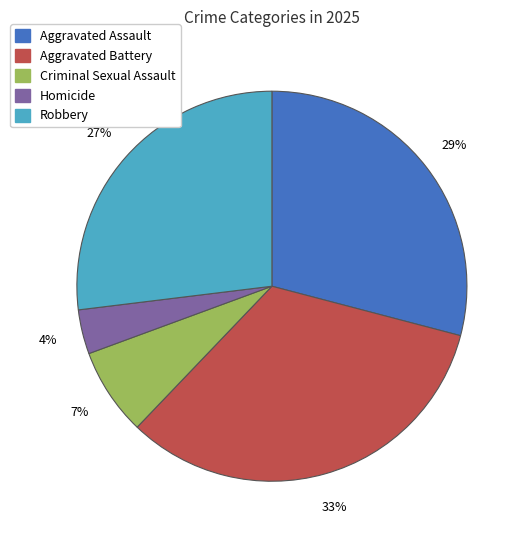

To the nearest percent, what is the combined percentage of Robbery and Homicide?

31%